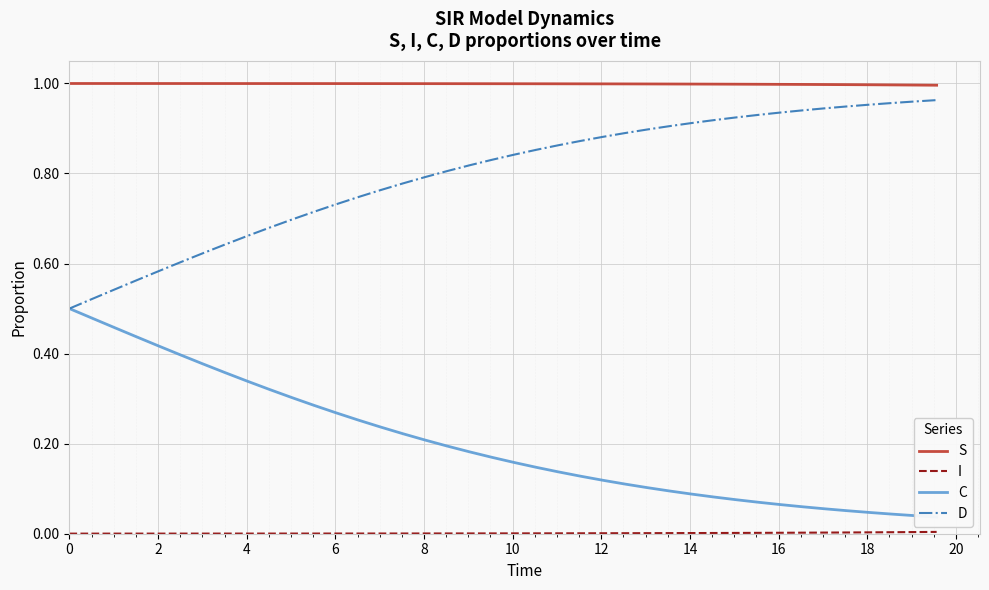

Reading left to right, what are all the values shown in this chart?

S: 1.0	1.0	1.0	1.0	1.0	1.0	1.0	1.0	1.0	1.0	1.0	1.0	1.0	1.0	1.0	1.0	1.0	1.0	1.0	1.0	1.0	1.0	1.0	1.0	1.0	1.0	1.0	1.0	1.0	1.0	1.0	1.0	1.0	1.0	1.0	1.0	1.0	1.0	1.0	1.0
I: 0.0	0.0	0.0	0.0	0.0	0.0	0.0	0.0	0.0	0.0	0.0	0.0	0.0	0.0	0.0	0.0	0.0	0.0	0.0	0.0	0.0	0.0	0.0	0.0	0.0	0.0	0.0	0.0	0.0	0.0	0.0	0.0	0.0	0.0	0.0	0.0	0.0	0.0	0.0	0.0
C: 0.5	0.5	0.5	0.4	0.4	0.4	0.4	0.4	0.3	0.3	0.3	0.3	0.3	0.3	0.2	0.2	0.2	0.2	0.2	0.2	0.2	0.1	0.1	0.1	0.1	0.1	0.1	0.1	0.1	0.1	0.1	0.1	0.1	0.1	0.1	0.1	0.0	0.0	0.0	0.0
D: 0.5	0.5	0.5	0.6	0.6	0.6	0.6	0.6	0.7	0.7	0.7	0.7	0.7	0.7	0.8	0.8	0.8	0.8	0.8	0.8	0.8	0.9	0.9	0.9	0.9	0.9	0.9	0.9	0.9	0.9	0.9	0.9	0.9	0.9	0.9	0.9	1.0	1.0	1.0	1.0